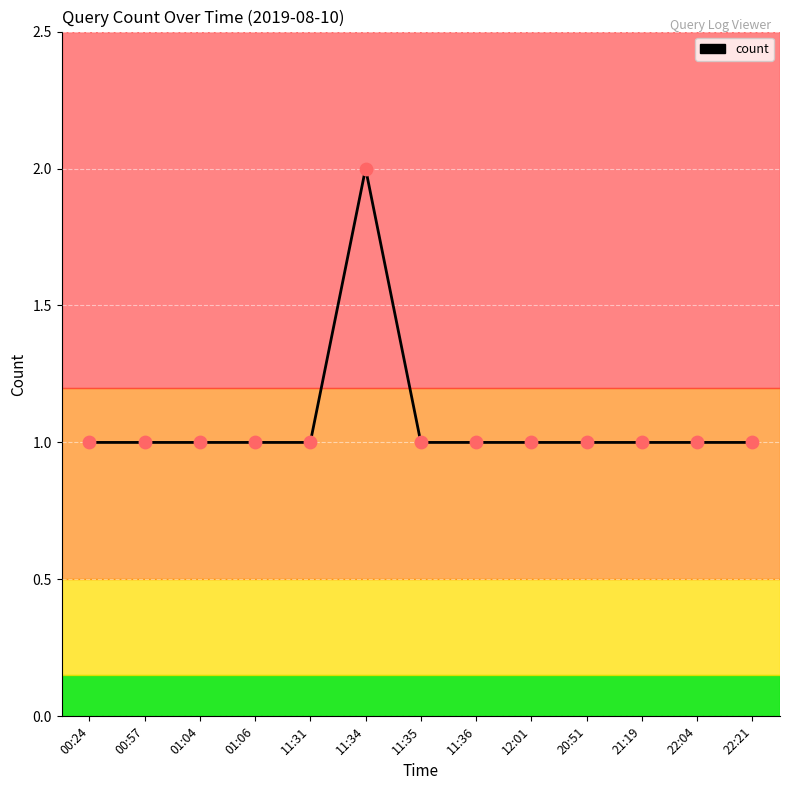

What is the ratio of the value at 22:04 to the value at 12:01?

1.0